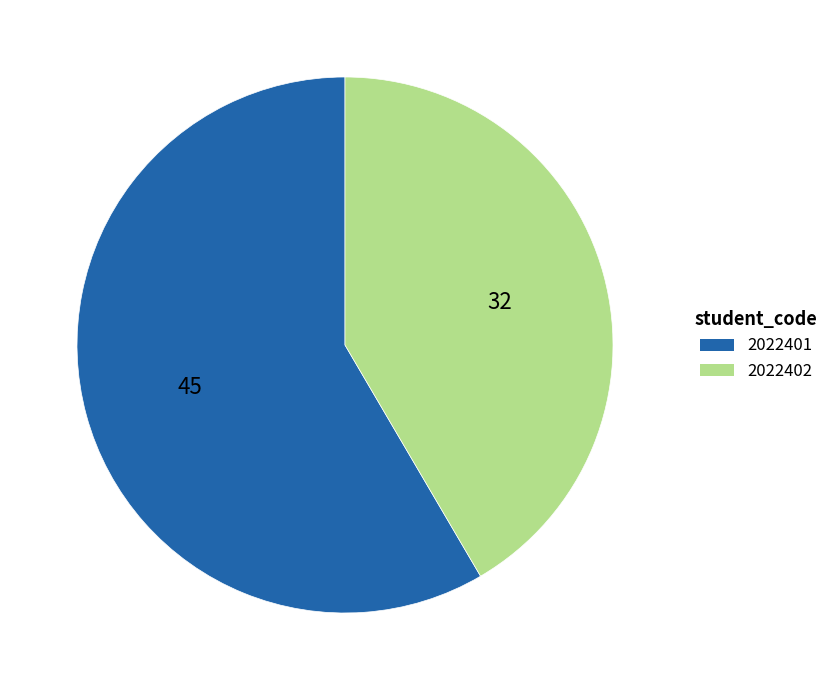

Rank the categories by value from highest to lowest.

2022401, 2022402